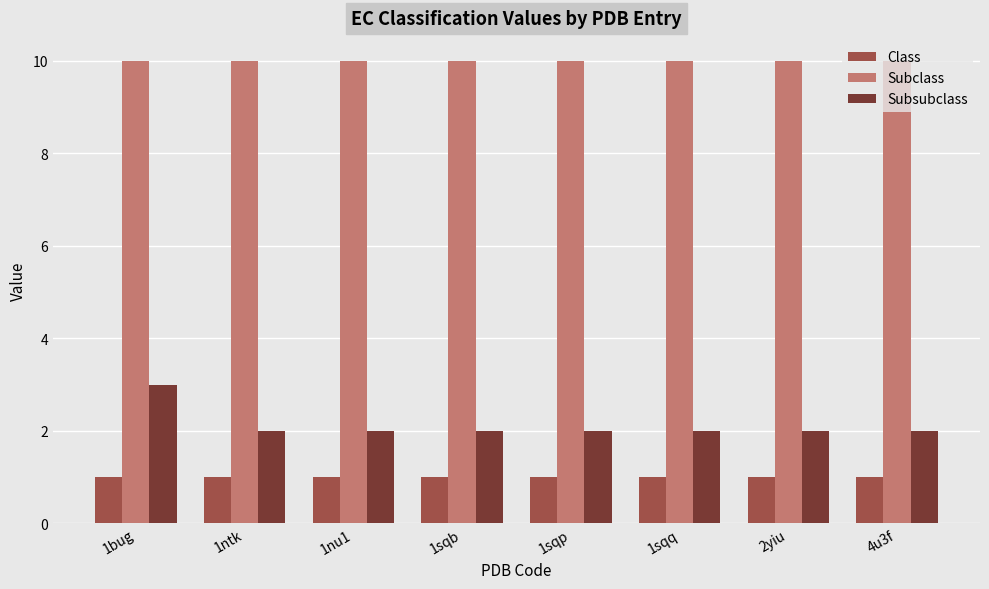

Rank the series at 1nu1 from highest to lowest value.

Subclass, Subsubclass, Class